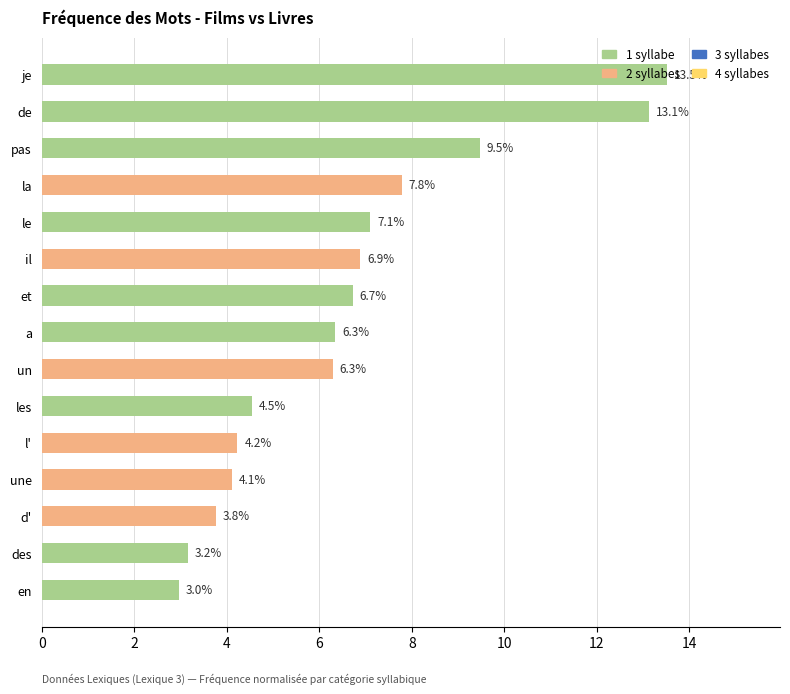

What is the difference between the maximum and minimum values?

10.6